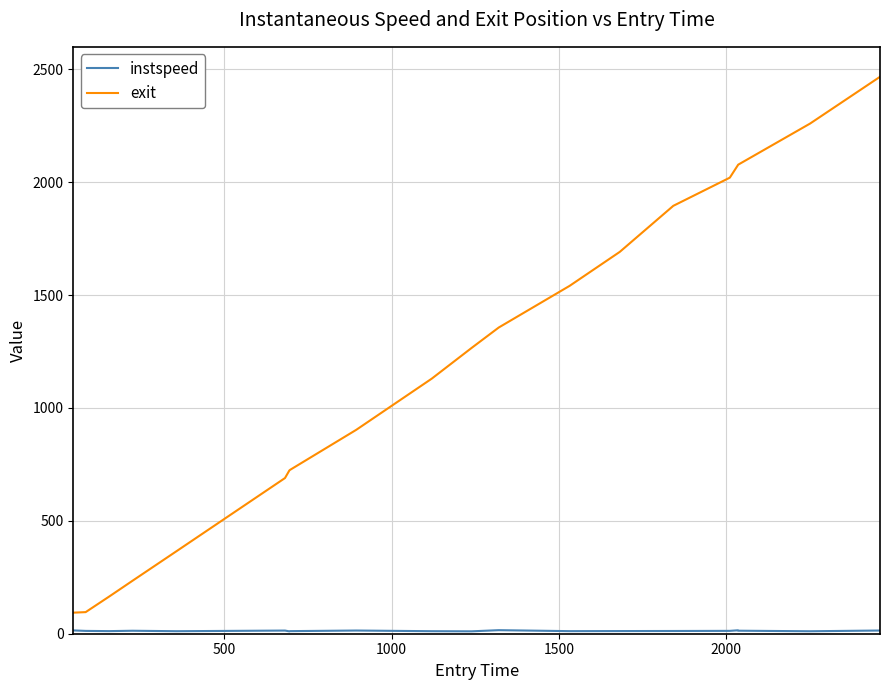

What is the greatest value displayed?

2467.3